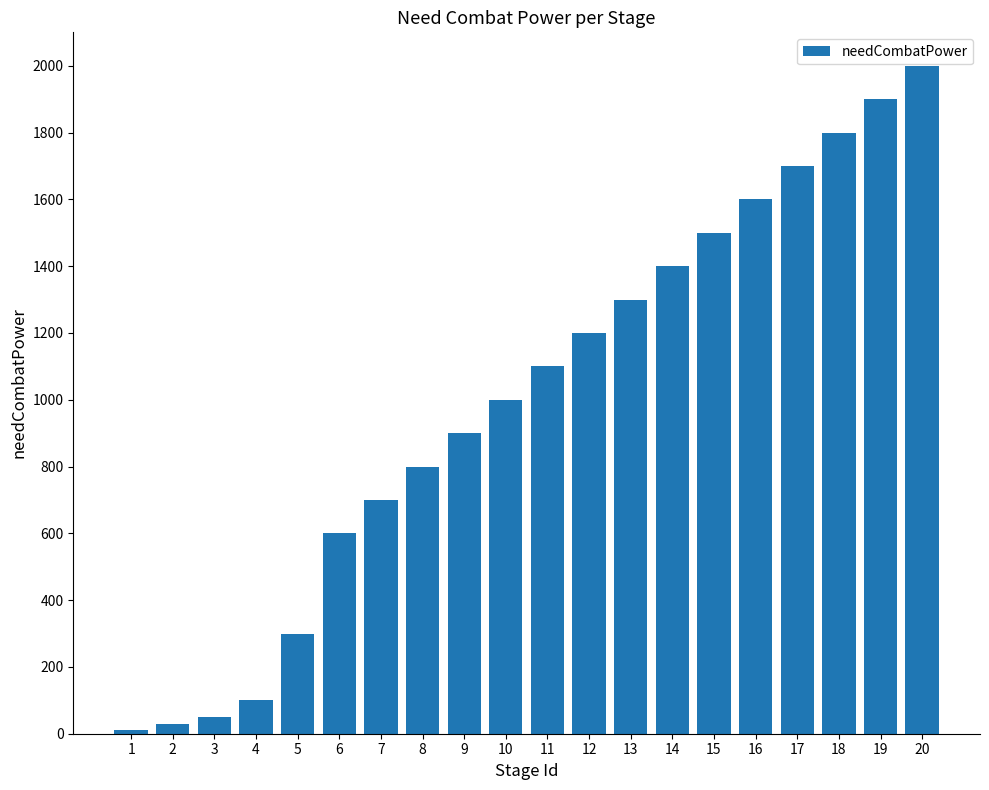

Does the chart contain stacked bars?

No